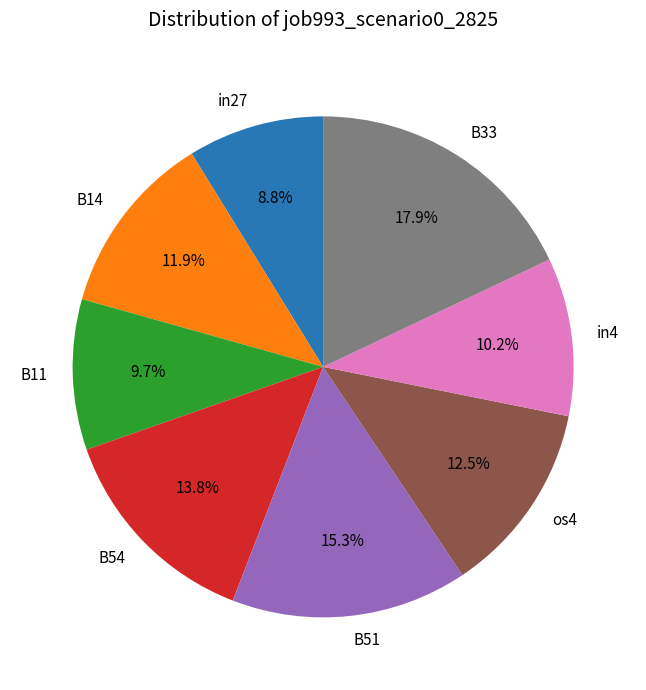

Does any single category account for the majority?

No